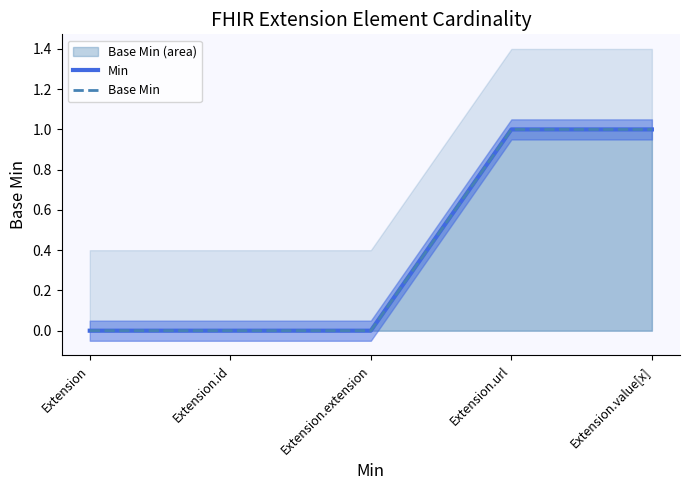

True or false: Min and Base Min intersect in this chart.

False